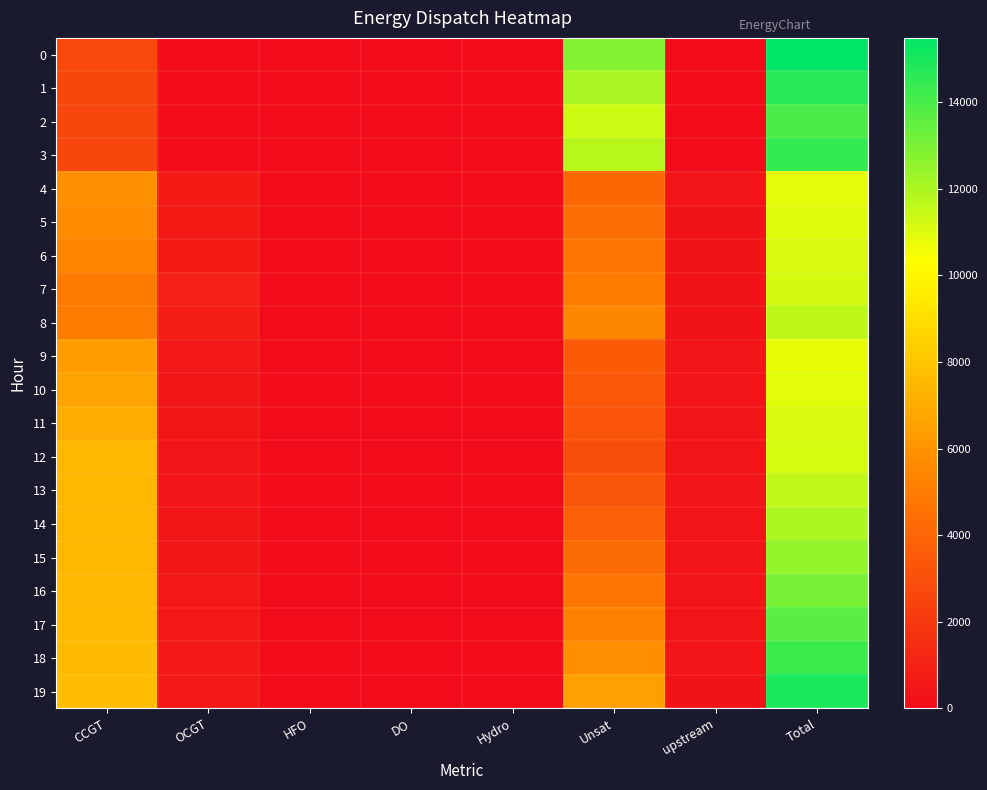

Reading right to left, what are all the values shown in this chart?

0: Total=15481	upstream=0	Unsat=12813	Hydro=0	DO=0	HFO=0	OCGT=0	CCGT=2668
1: Total=14707	upstream=0	Unsat=12048	Hydro=0	DO=0	HFO=0	OCGT=0	CCGT=2659
2: Total=13981	upstream=0	Unsat=11331	Hydro=0	DO=0	HFO=0	OCGT=0	CCGT=2650
3: Total=14398	upstream=0	Unsat=11757	Hydro=0	DO=0	HFO=0	OCGT=0	CCGT=2641
4: Total=10849	upstream=336	Unsat=4049	Hydro=0	DO=0	HFO=0	OCGT=627	CCGT=5837
5: Total=10934	upstream=326	Unsat=4333	Hydro=0	DO=0	HFO=0	OCGT=637	CCGT=5638
6: Total=11043	upstream=314	Unsat=4678	Hydro=0	DO=0	HFO=0	OCGT=621	CCGT=5430
7: Total=11183	upstream=304	Unsat=5045	Hydro=0	DO=0	HFO=0	OCGT=848	CCGT=4986
8: Total=11636	upstream=304	Unsat=5494	Hydro=0	DO=0	HFO=0	OCGT=788	CCGT=5050
9: Total=10755	upstream=336	Unsat=3558	Hydro=0	DO=0	HFO=0	OCGT=498	CCGT=6363
10: Total=10857	upstream=336	Unsat=3405	Hydro=0	DO=0	HFO=0	OCGT=468	CCGT=6648
11: Total=11055	upstream=336	Unsat=3291	Hydro=0	DO=0	HFO=0	OCGT=444	CCGT=6984
12: Total=11099	upstream=336	Unsat=2937	Hydro=0	DO=0	HFO=0	OCGT=393	CCGT=7433
13: Total=11534	upstream=336	Unsat=3328	Hydro=0	DO=0	HFO=0	OCGT=423	CCGT=7447
14: Total=12002	upstream=336	Unsat=3748	Hydro=0	DO=0	HFO=0	OCGT=451	CCGT=7467
15: Total=12512	upstream=336	Unsat=4209	Hydro=0	DO=0	HFO=0	OCGT=475	CCGT=7492
16: Total=13064	upstream=336	Unsat=4708	Hydro=0	DO=0	HFO=0	OCGT=505	CCGT=7515
17: Total=13655	upstream=336	Unsat=5239	Hydro=0	DO=0	HFO=0	OCGT=534	CCGT=7546
18: Total=14294	upstream=336	Unsat=5825	Hydro=0	DO=0	HFO=0	OCGT=542	CCGT=7591
19: Total=14957	upstream=322	Unsat=6446	Hydro=0	DO=0	HFO=0	OCGT=541	CCGT=7648